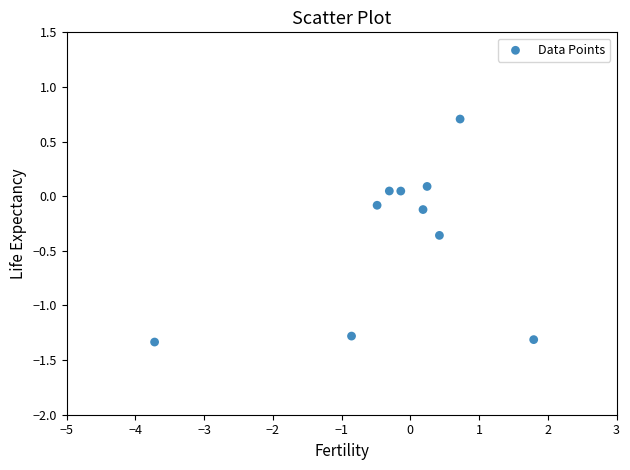

What is the range of X values (max minus min)?

5.5